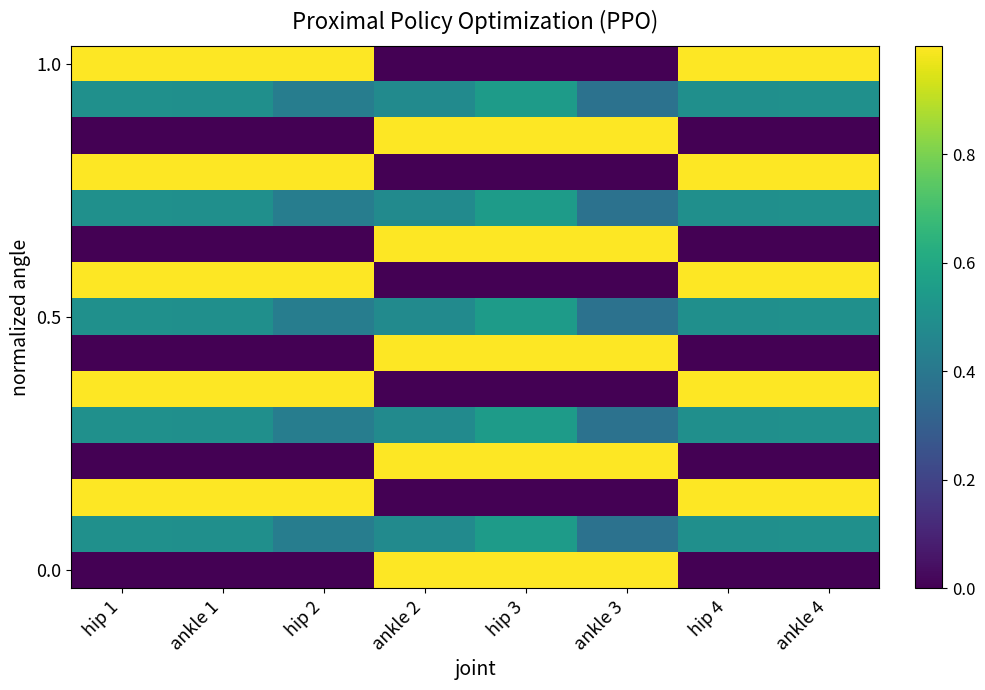

At how many categories does at least one series exceed 0?

8